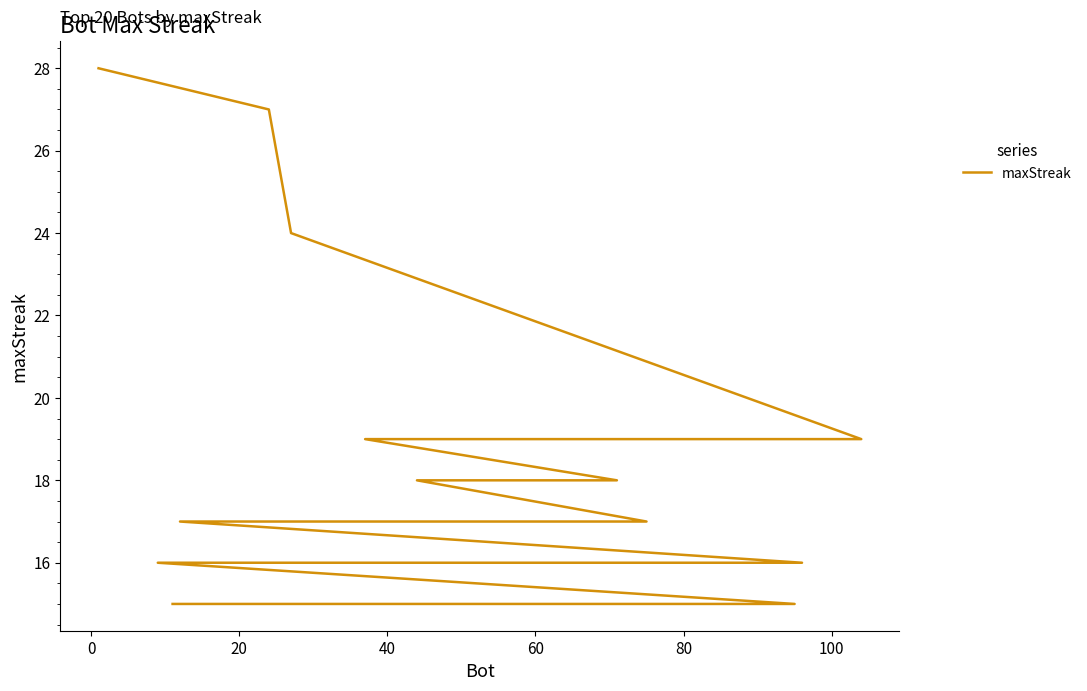

What is the difference between the maximum and minimum values?

13